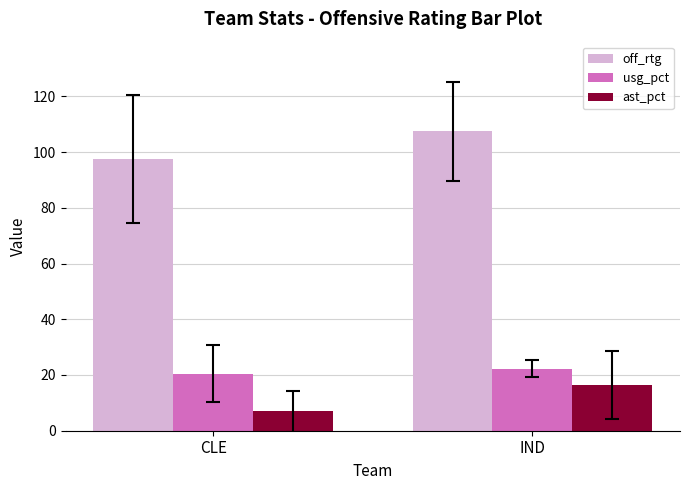

How many values in the off_rtg series are below 107?

1